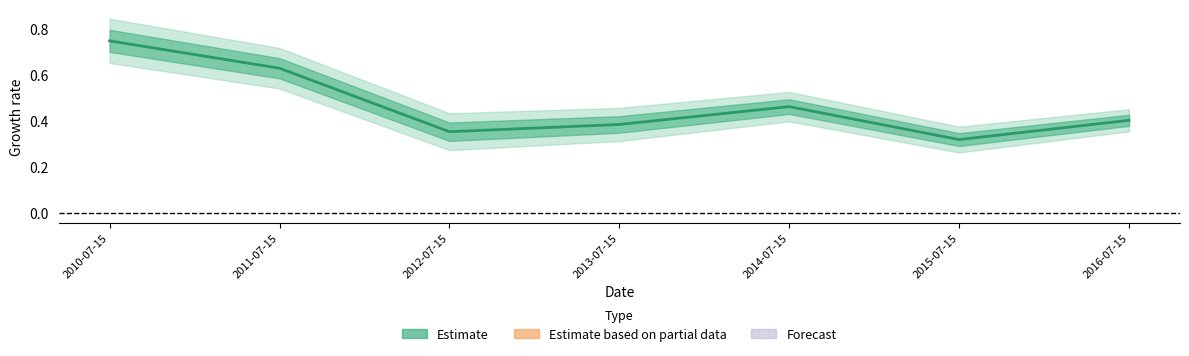

Is this an area chart (filled region under the line)?

No